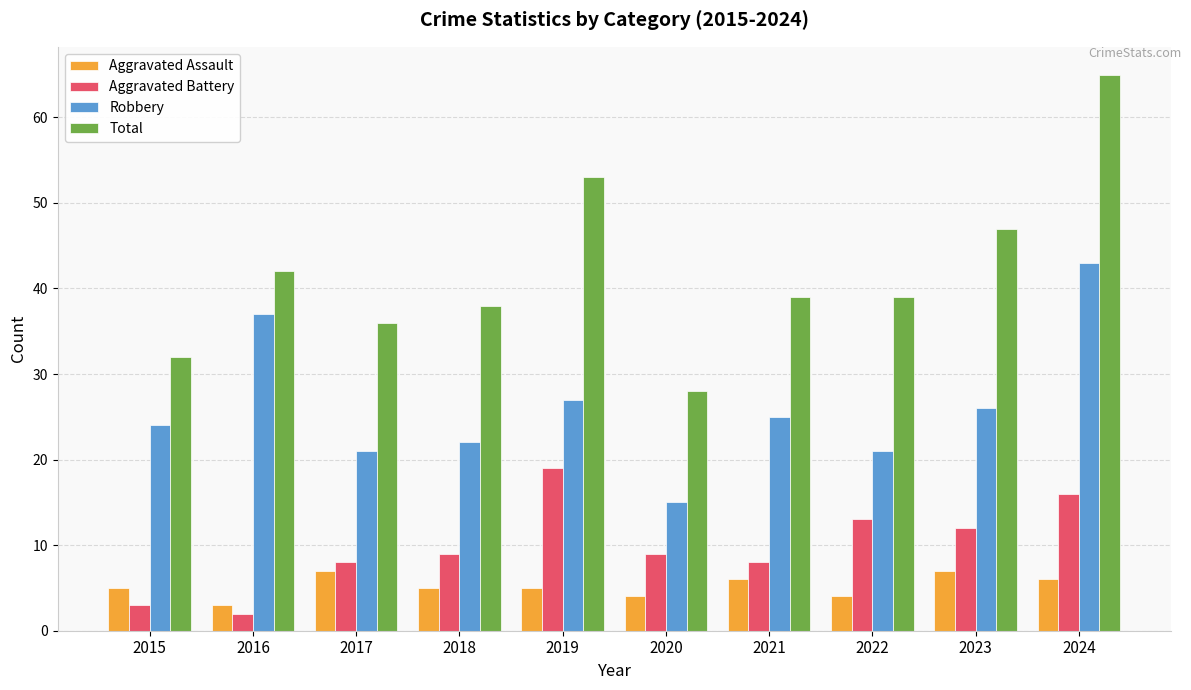

True or false: Aggravated Assault has a value of 6 at 2024.

True